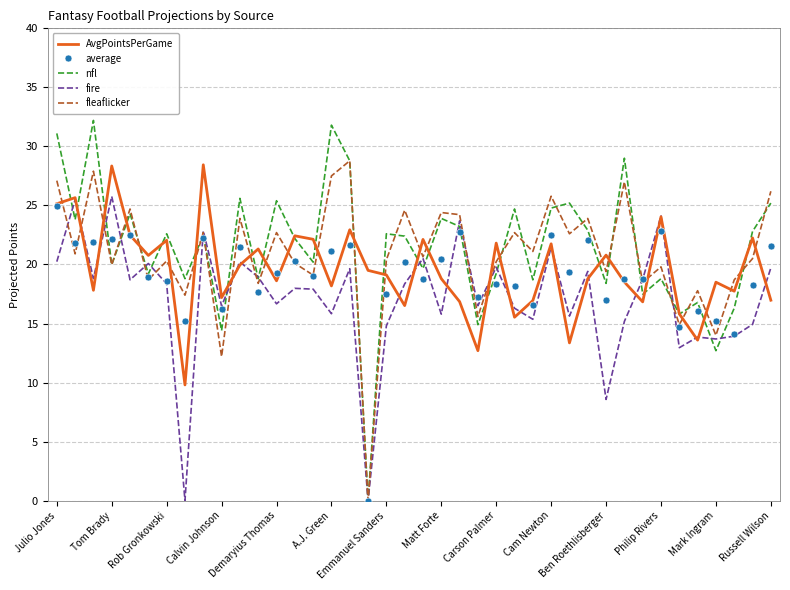

What is the highest value of the average series?

25.0